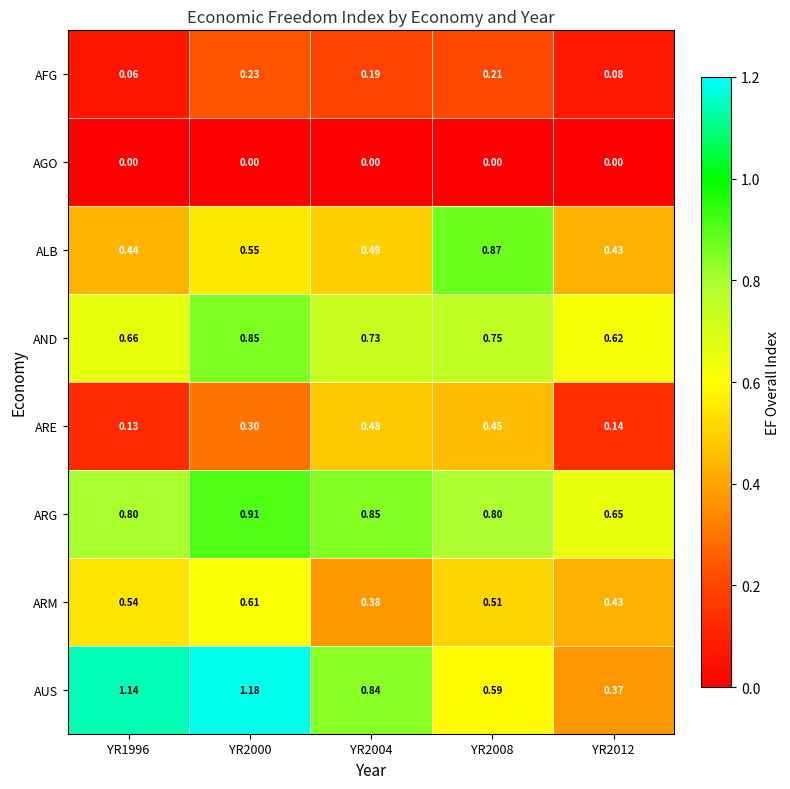

At how many categories does at least one series exceed 0?

5